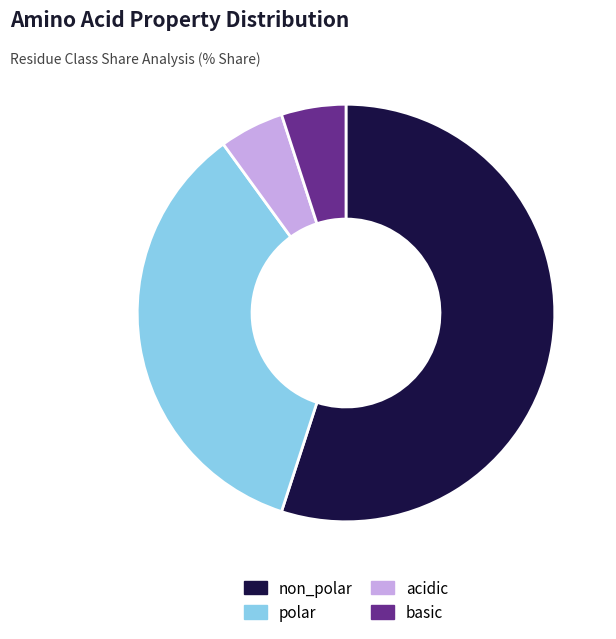

Count the number of slices in the pie.

4